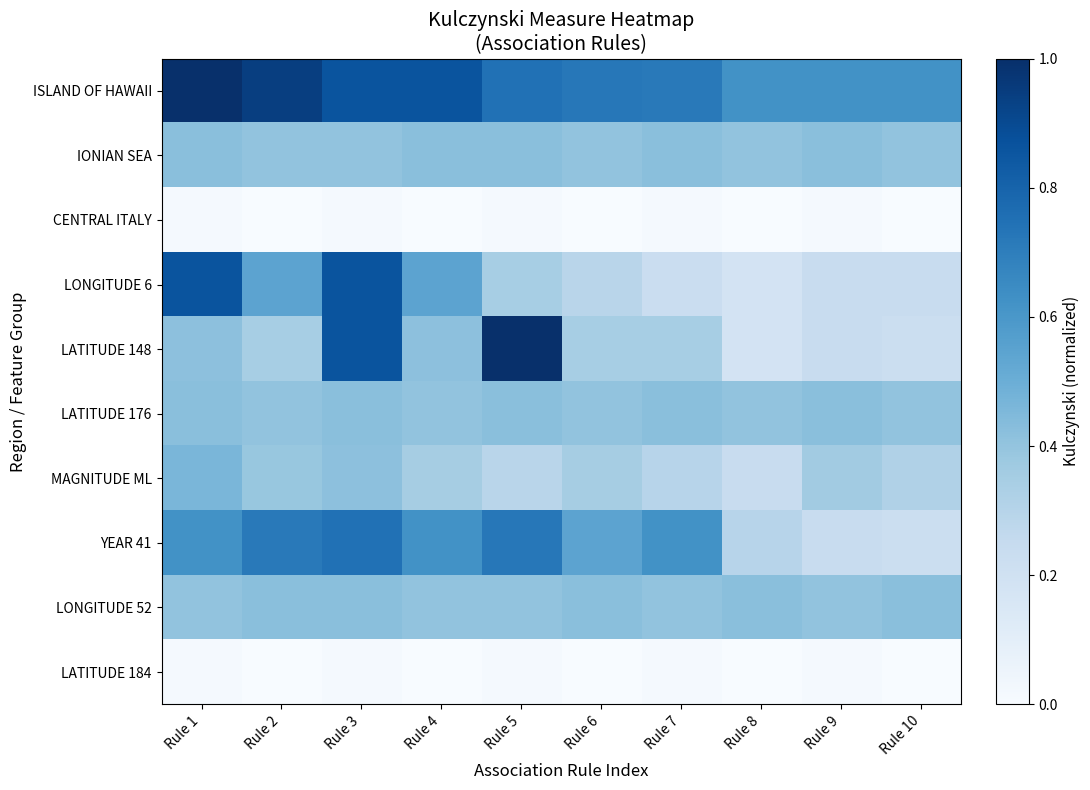

Which has a higher value, Rule 2 or Rule 3?

Rule 2